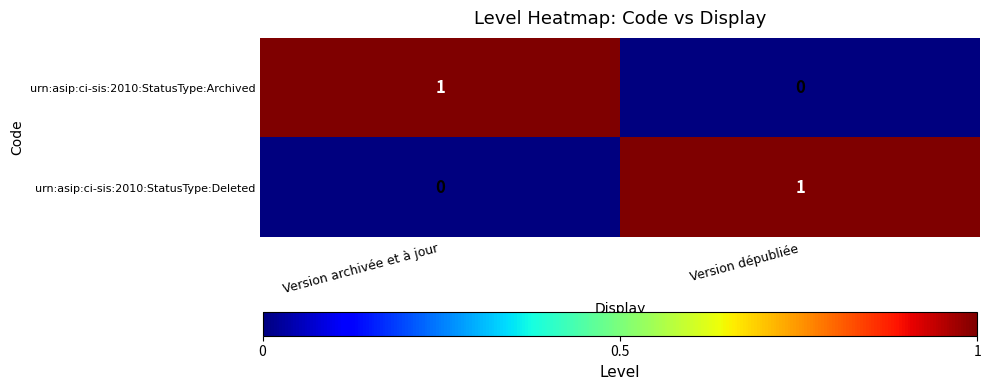

The value of urn:asip:ci-sis:2010:StatusType:Archived at Version archivée et à jour is 1. True or false?

True